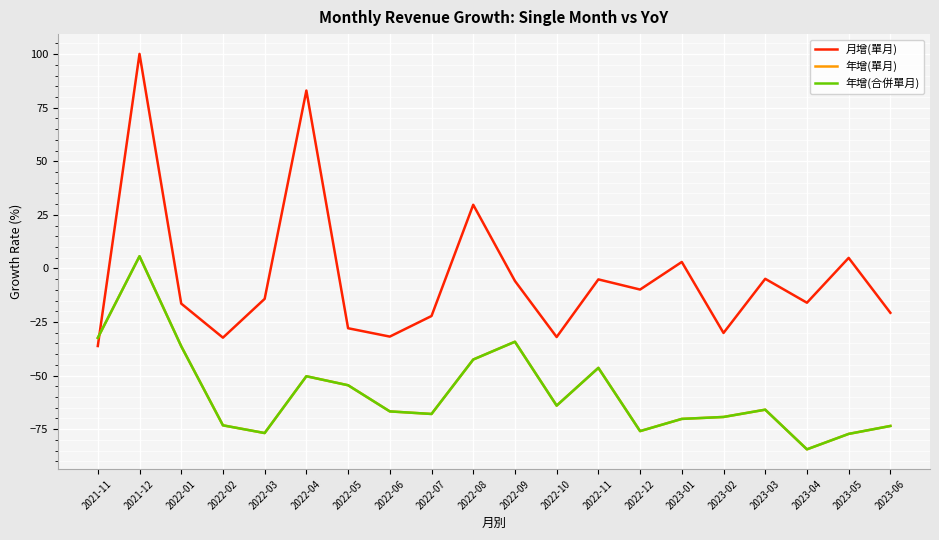

What is the spread (max minus min) of values at 2022-03?

62.6